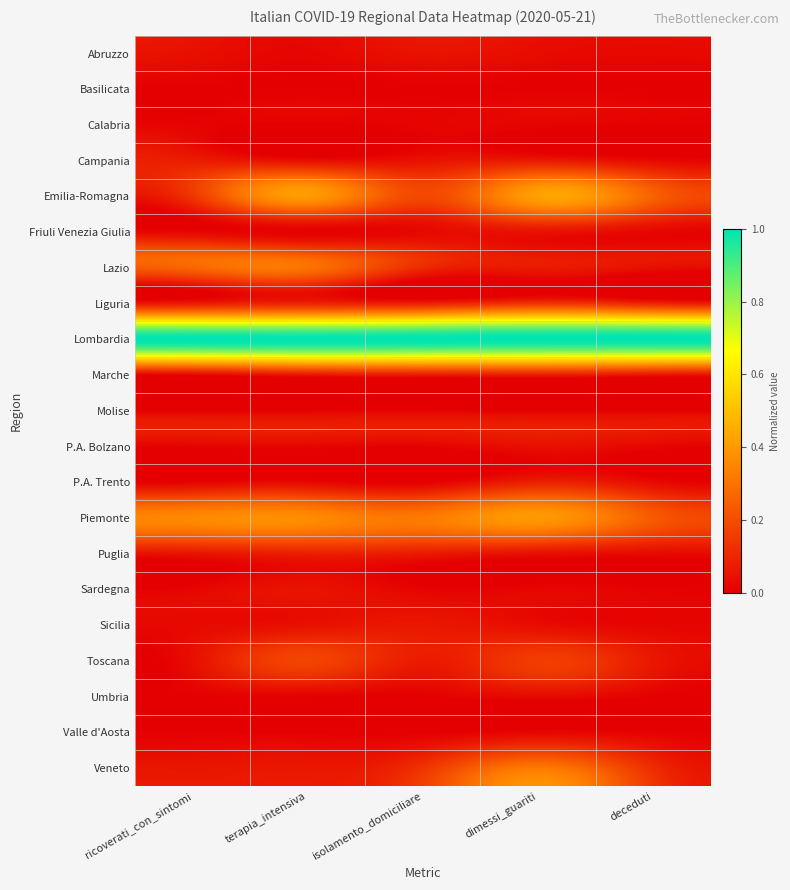

What is the greatest value displayed?

1.0